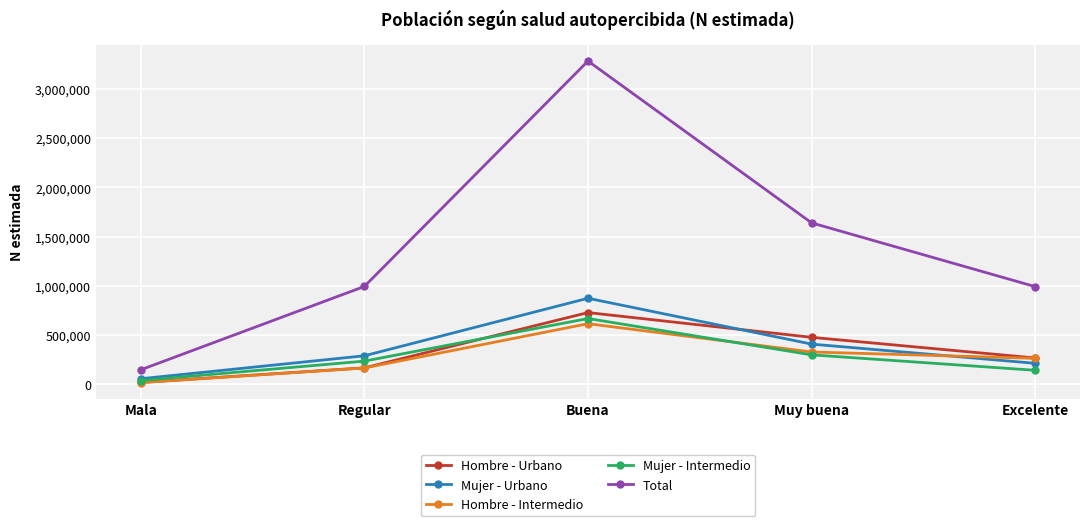

Where is the first local maximum for Total?

Buena